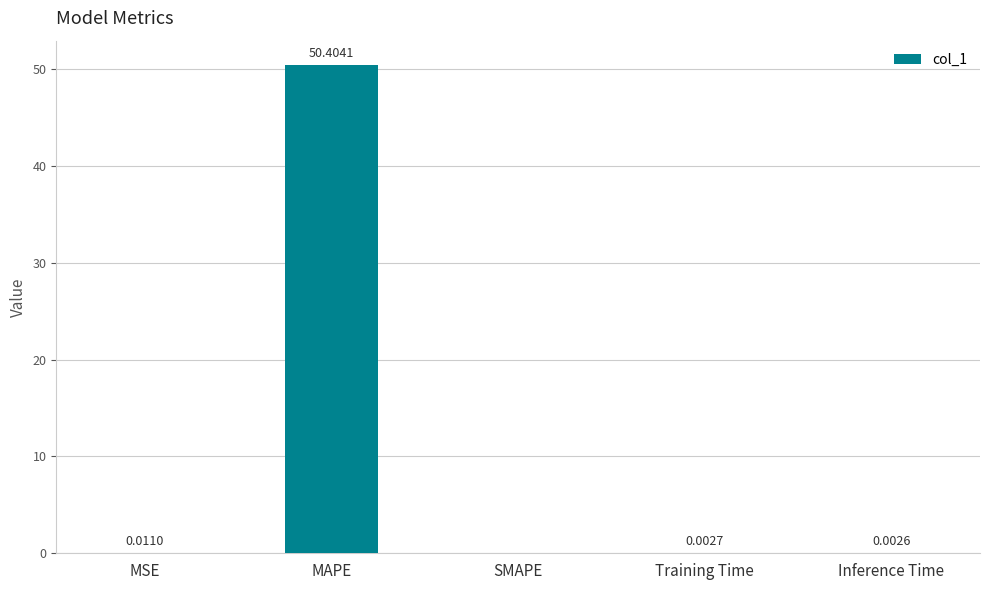

Where is the data nearest to the value 25?

MSE